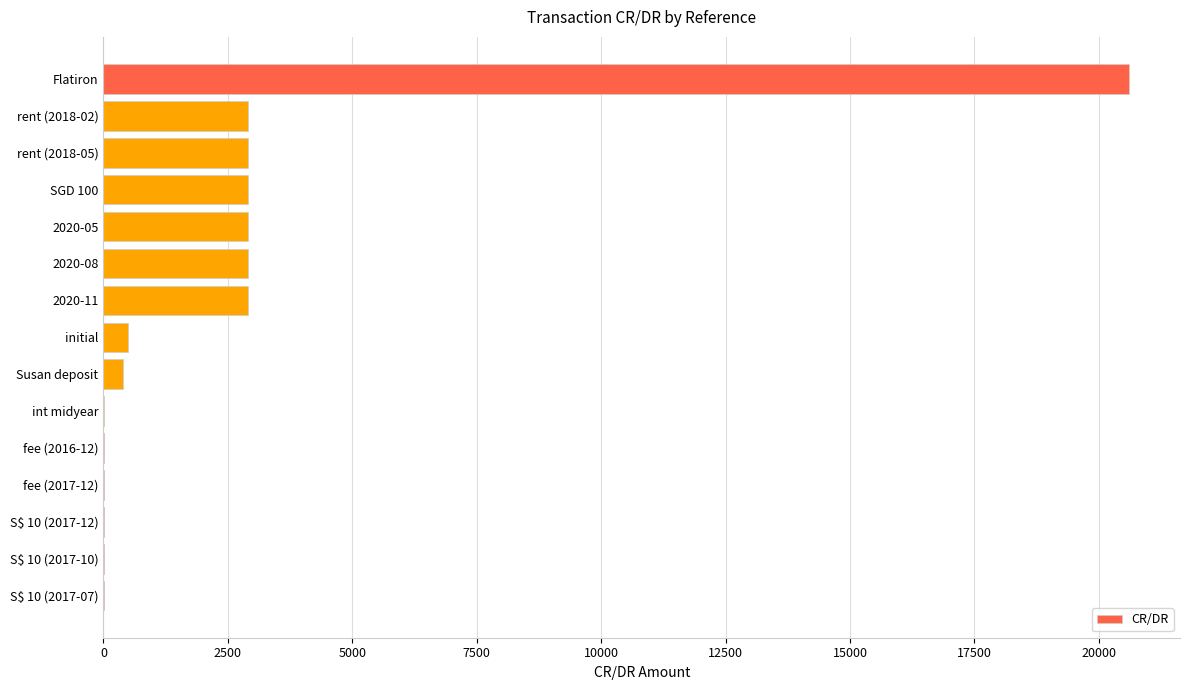

Approximately how many times larger is the value at Flatiron compared to 2020-11?

7.1